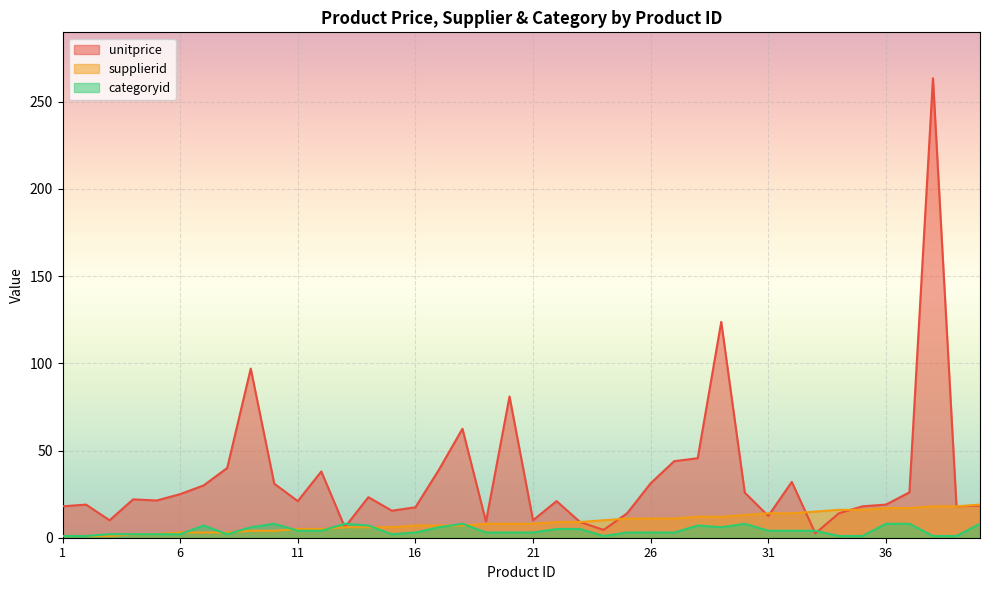

What are all the series names shown in the legend?

unitprice, supplierid, categoryid